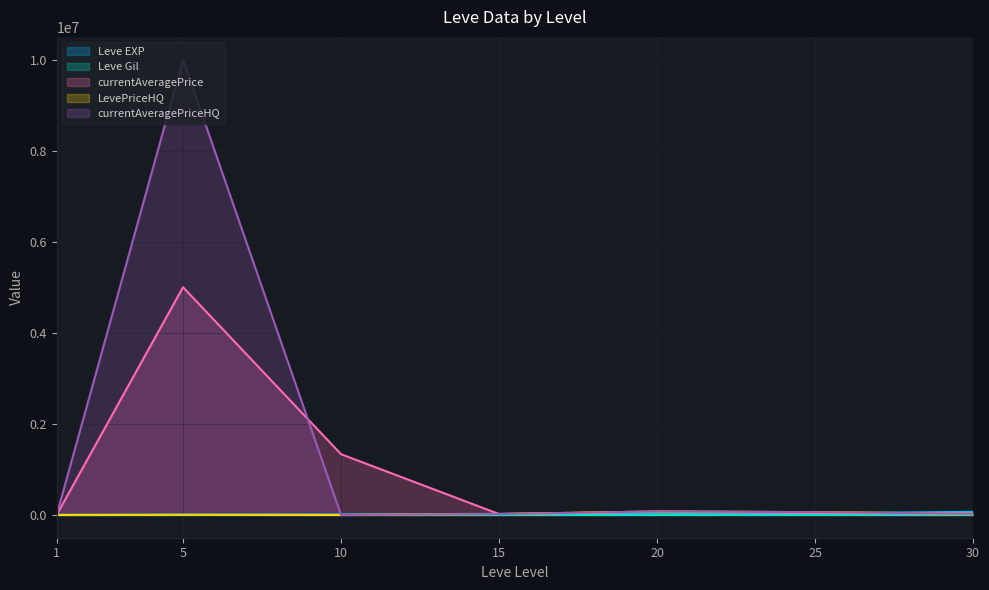

Rank the series by their maximum value, from highest to lowest.

currentAveragePriceHQ, currentAveragePrice, LevePriceHQ, Leve EXP, Leve Gil